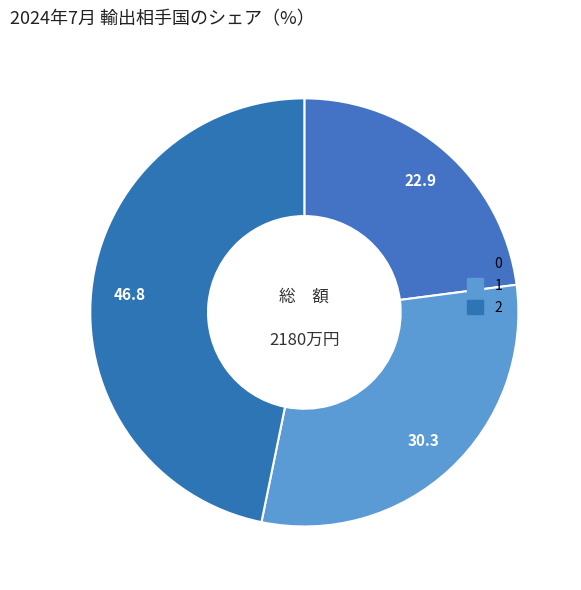

How many slices are in this pie chart?

3